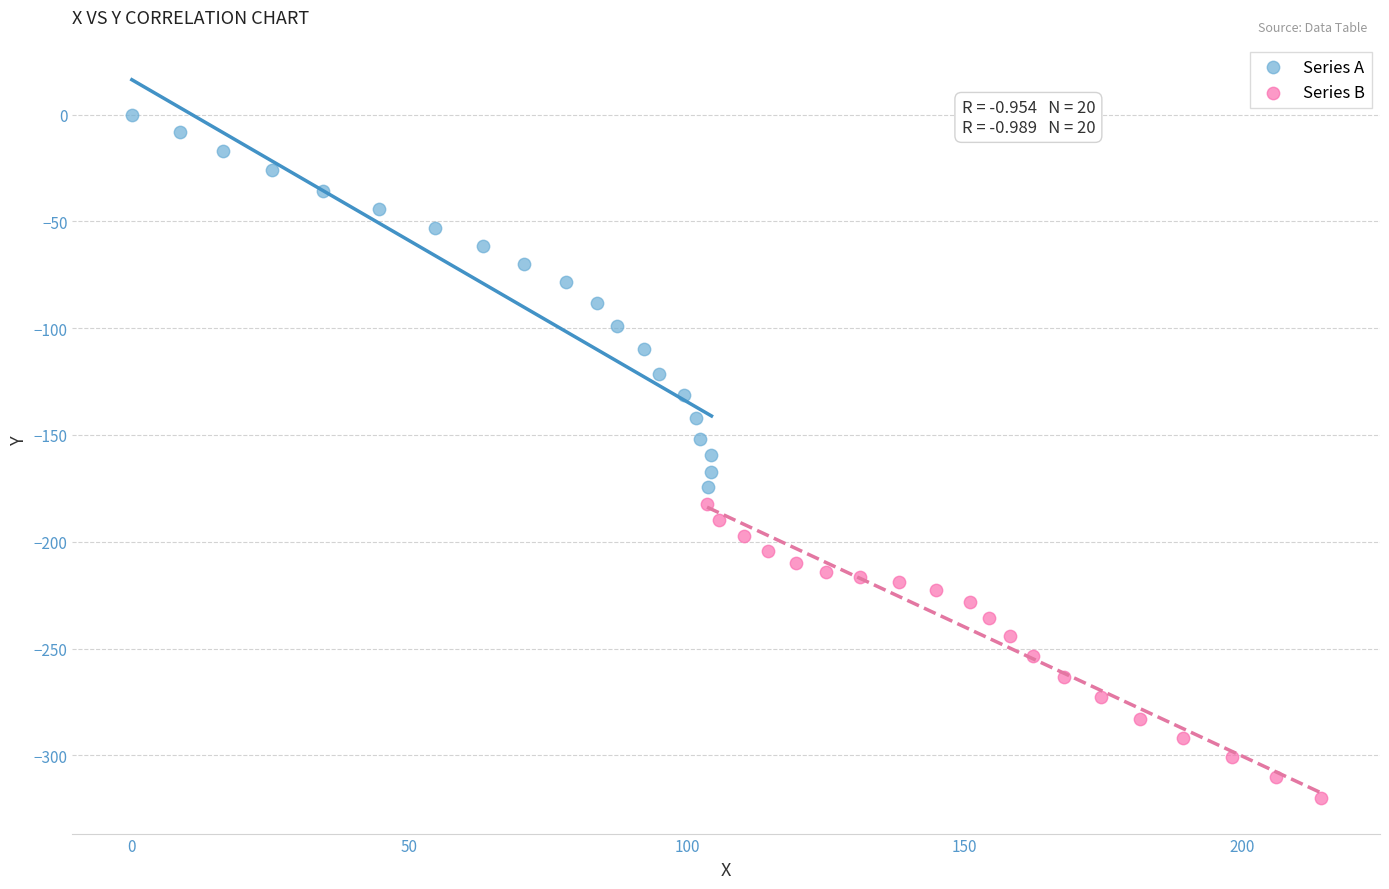

Which series contains the lowest Y value?

Series B